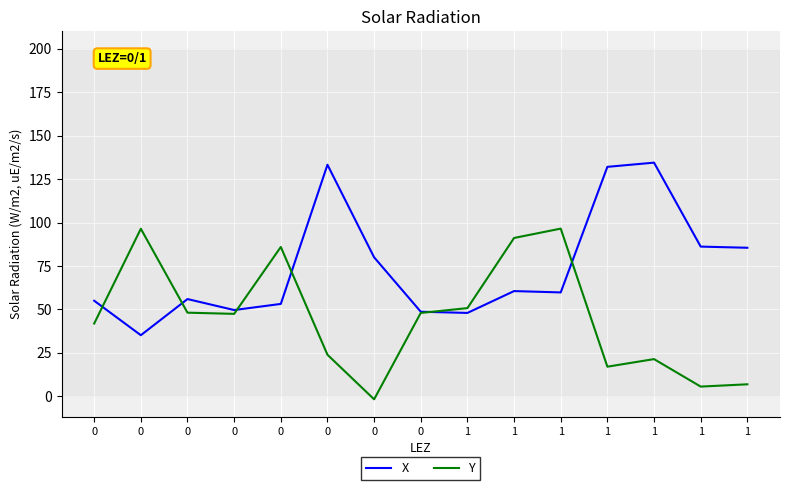

How many values in Y are below zero?

1